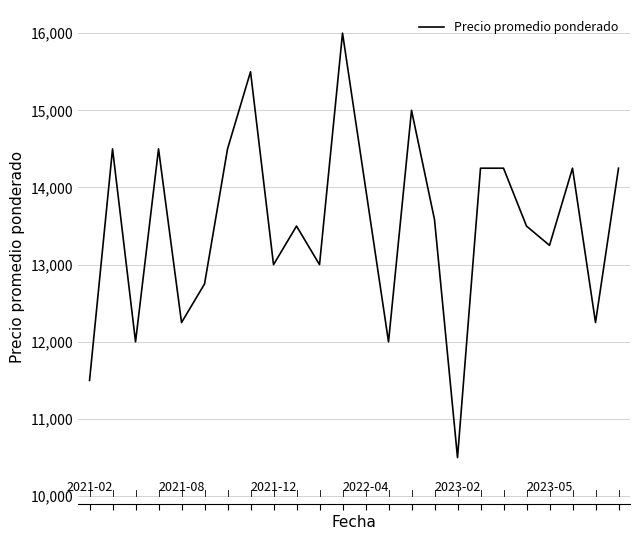

What is the maximum value shown in the chart?

16000.0